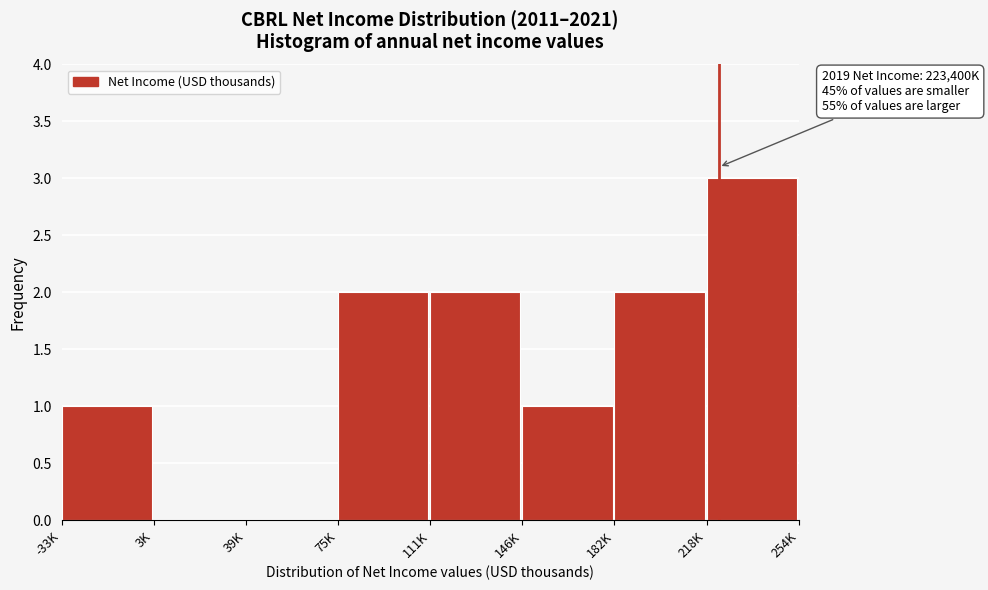

Reading right to left, what are all the values shown in this chart?

218K=3	182K=2	146K=1	111K=2	75K=2	39K=0	3K=0	-33K=1